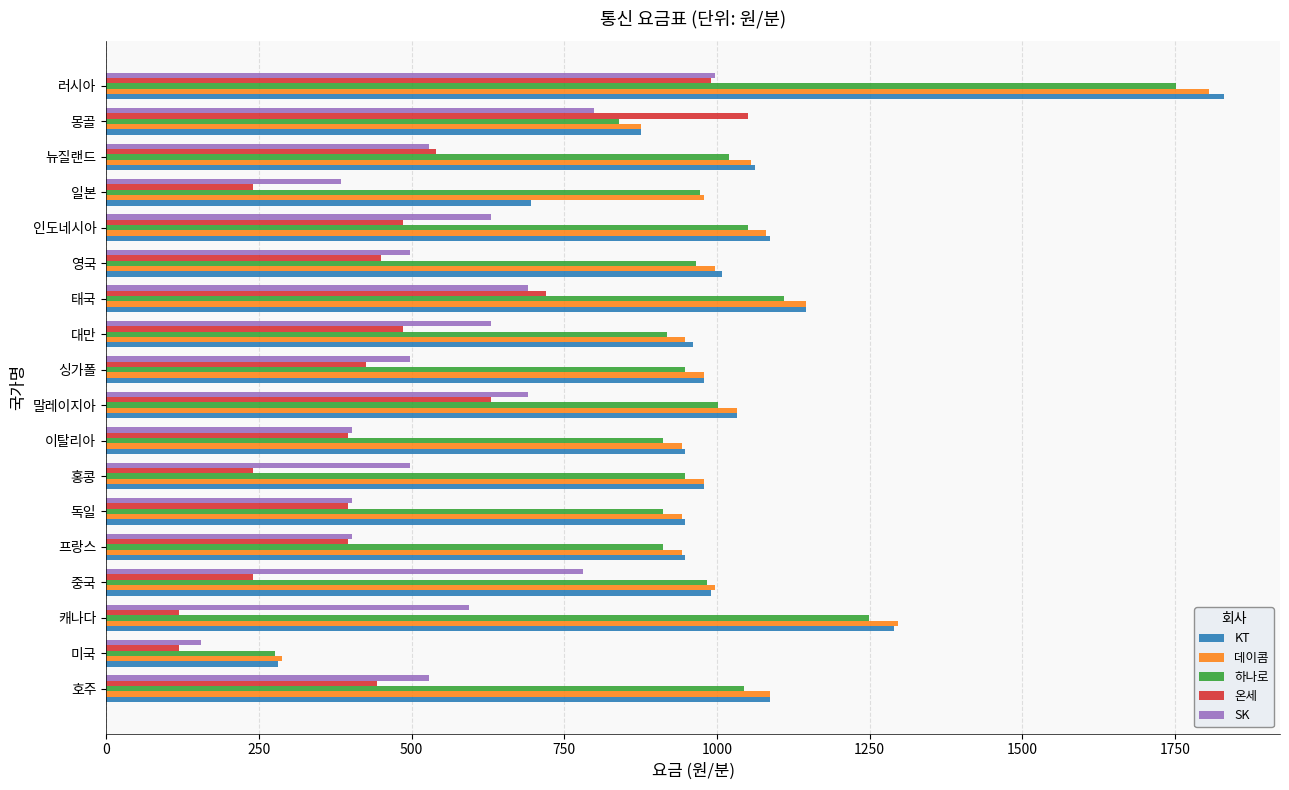

Is it true that 하나로 equals 430 at 캐나다?

False